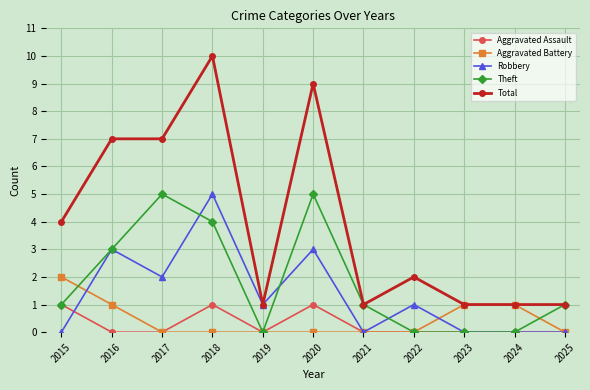

What is the maximum value shown in the chart?

10